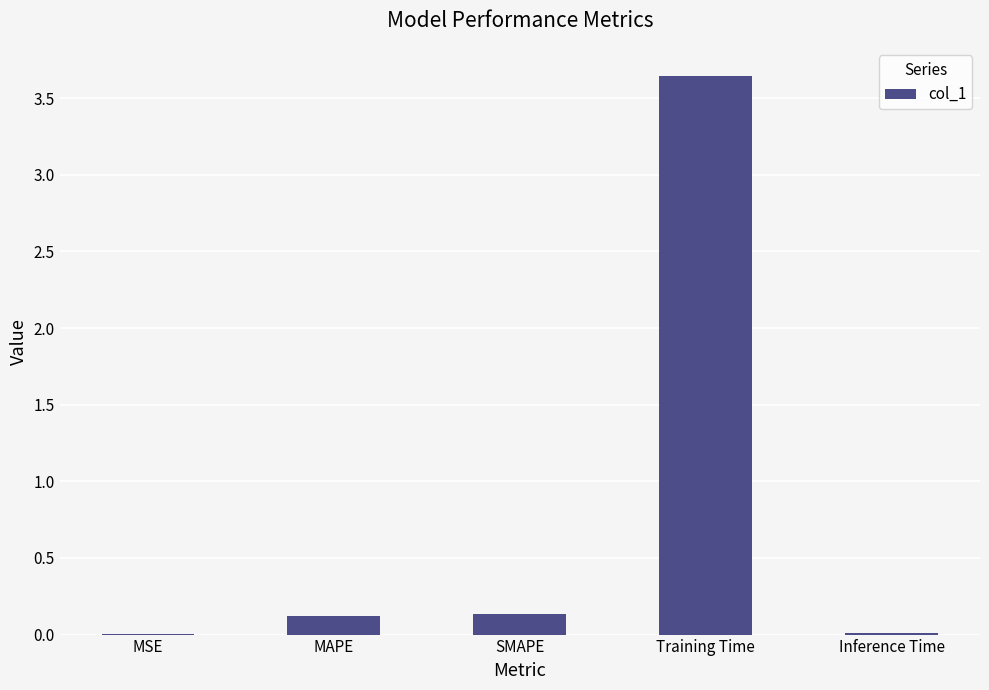

At which category does the chart reach its peak across all series?

Training Time